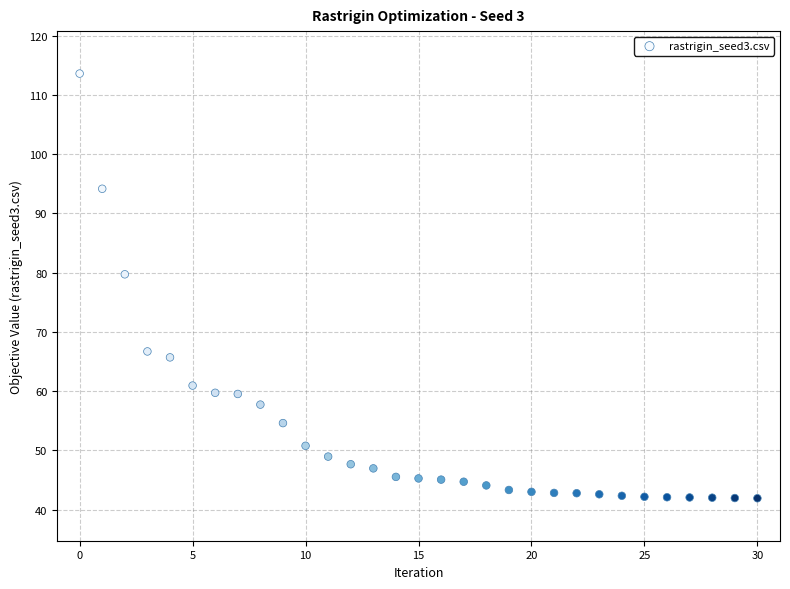

What Y value in the scatter plot is closest to 77?

79.7